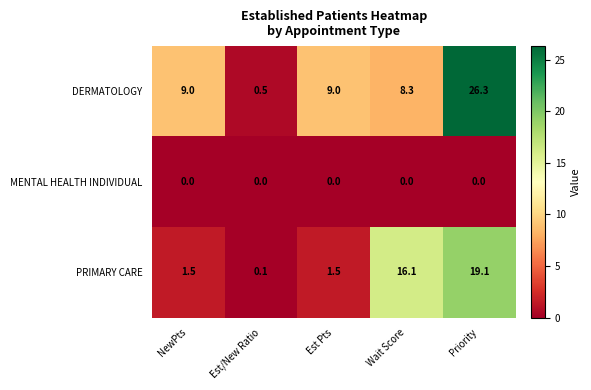

What is the difference between the highest and lowest values at Wait Score?

16.1